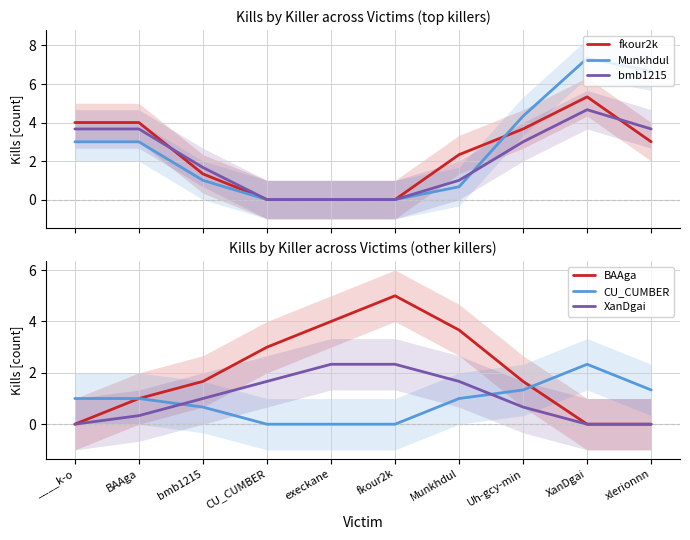

Is the value of Munkhdul at Uh-gcy-min greater than the value of fkour2k at Uh-gcy-min?

Yes